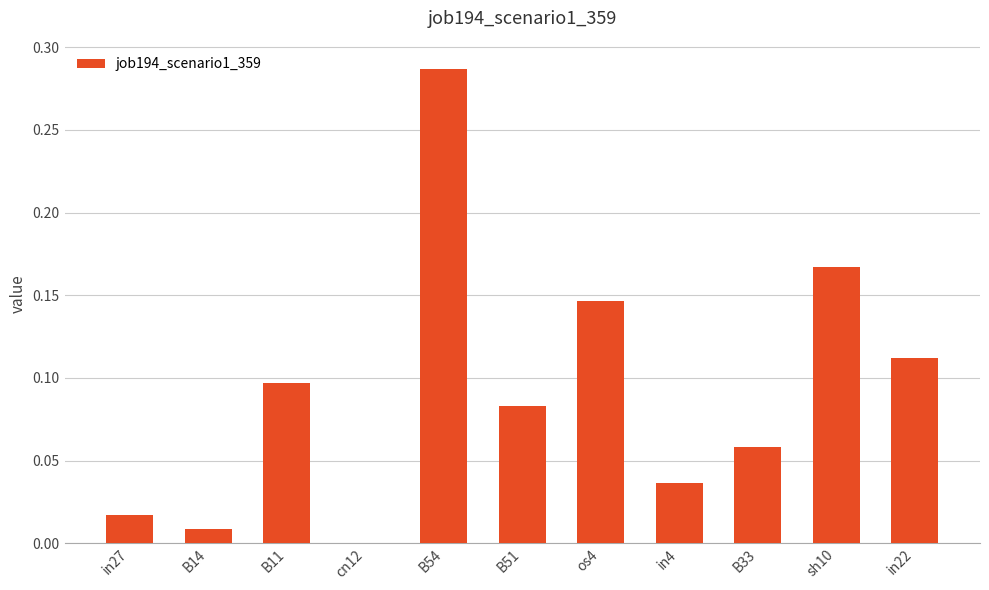

Where is the data nearest to the value 0?

cn12